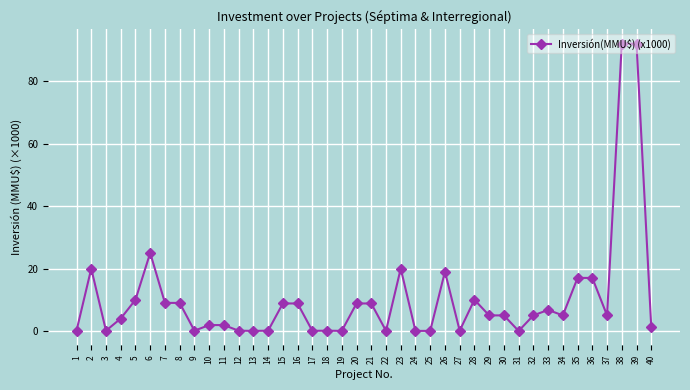

At which label is the value closest to 46?

6